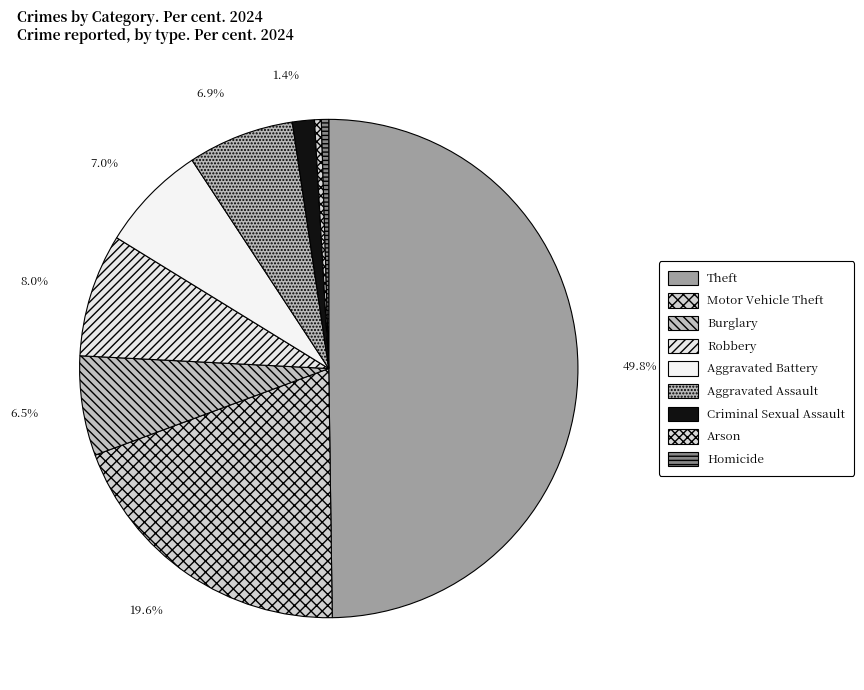

To the nearest percent, what is the average slice percentage?

11%